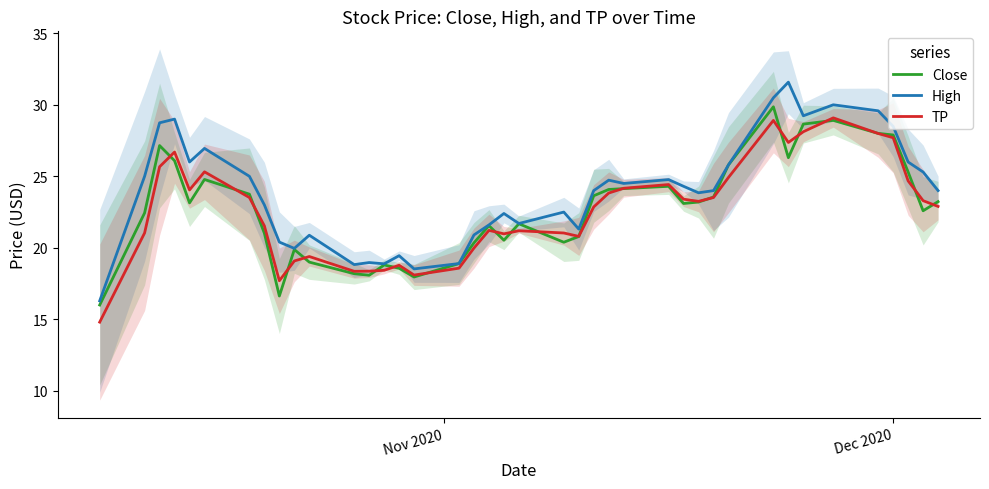

What is the maximum value for Close?

29.9